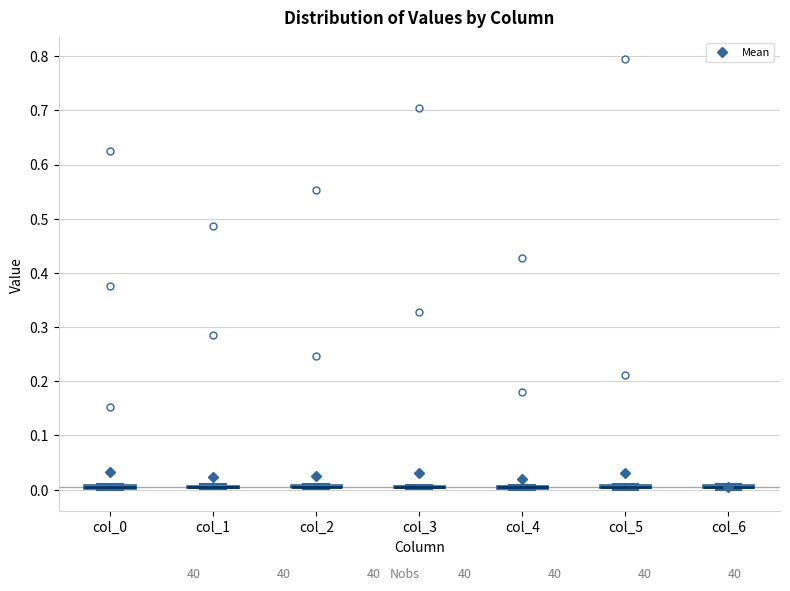

Where is the upper edge of the box for col_6 on the y-axis? The values are not printed on the chart, so give them approximately, as read against the axis.

0.01